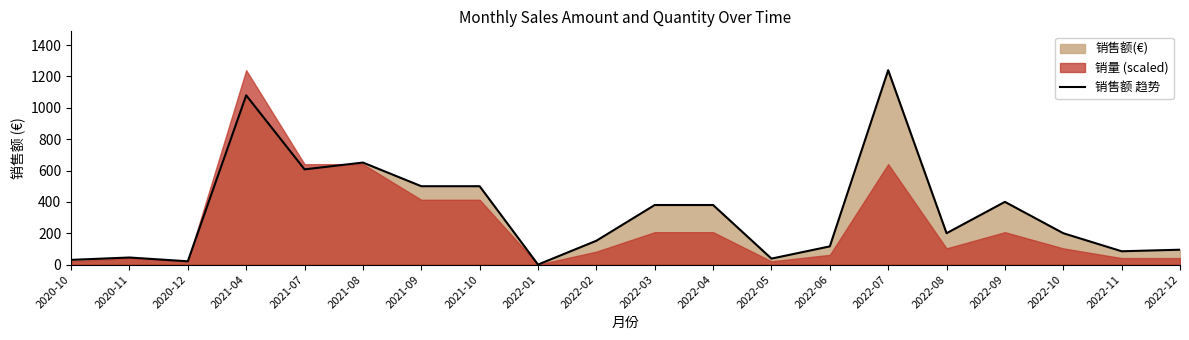

True or false: there are more than 2 points higher than both neighbors.

True